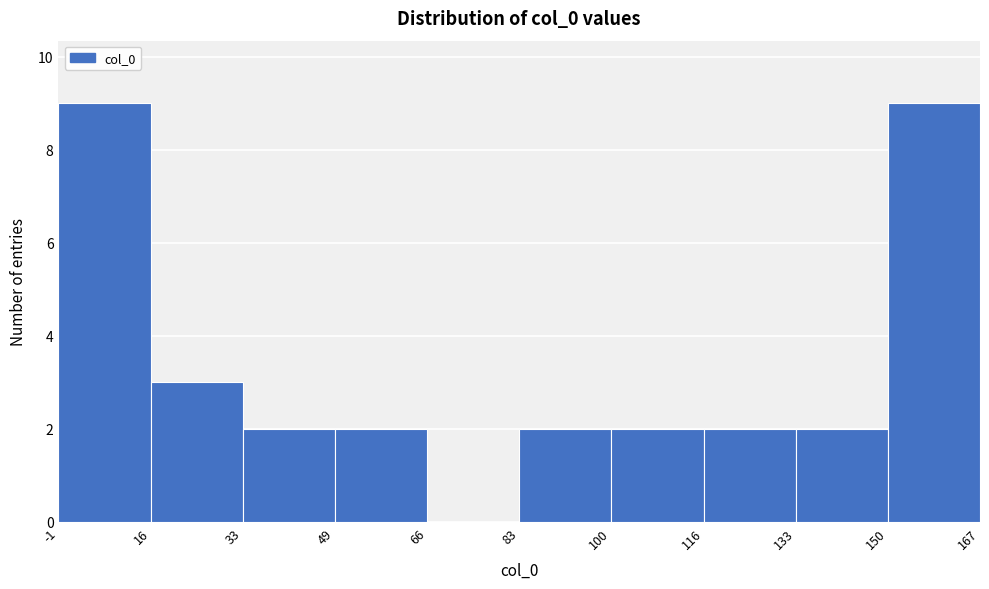

What is the height of the bar covering 150 to 167 on the x-axis? The values are not printed on the chart, so give them approximately, as read against the axis.

9